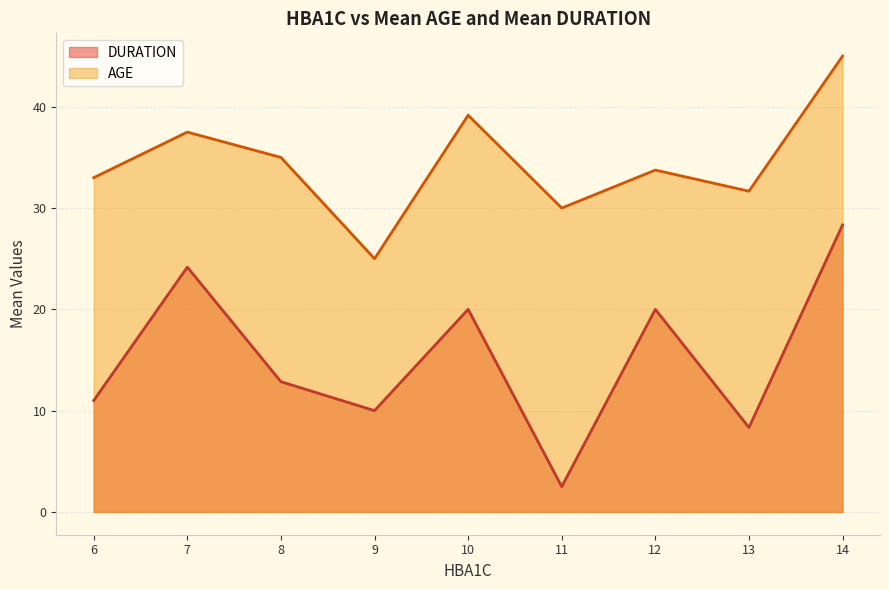

At which category does AGE reach its first local peak?

7